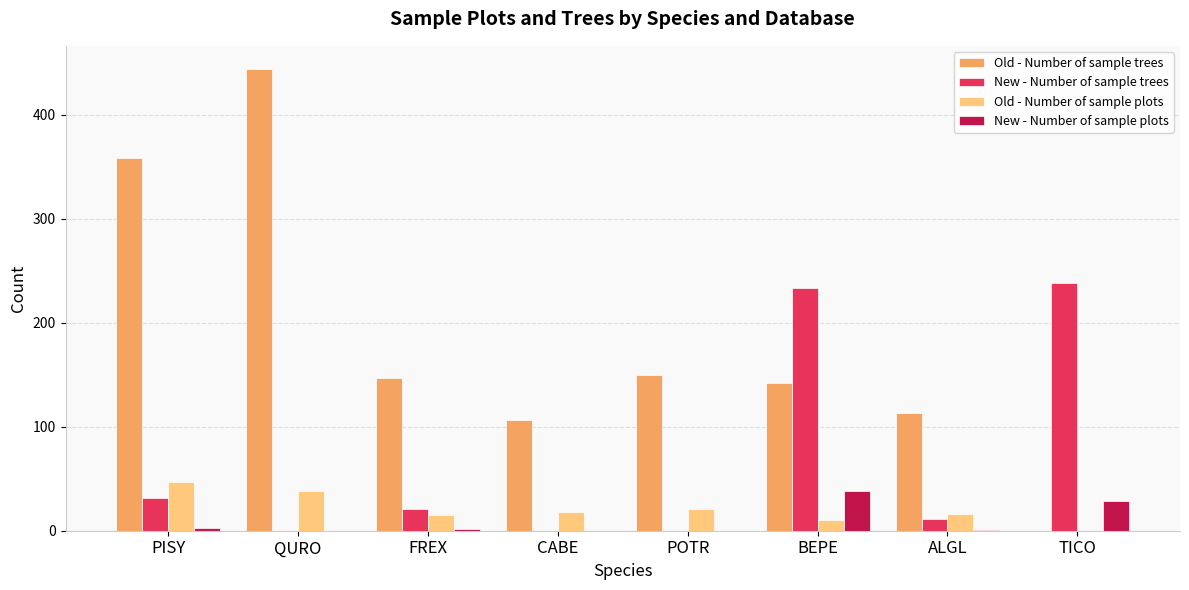

What is the average value of the New - Number of sample trees series?

67